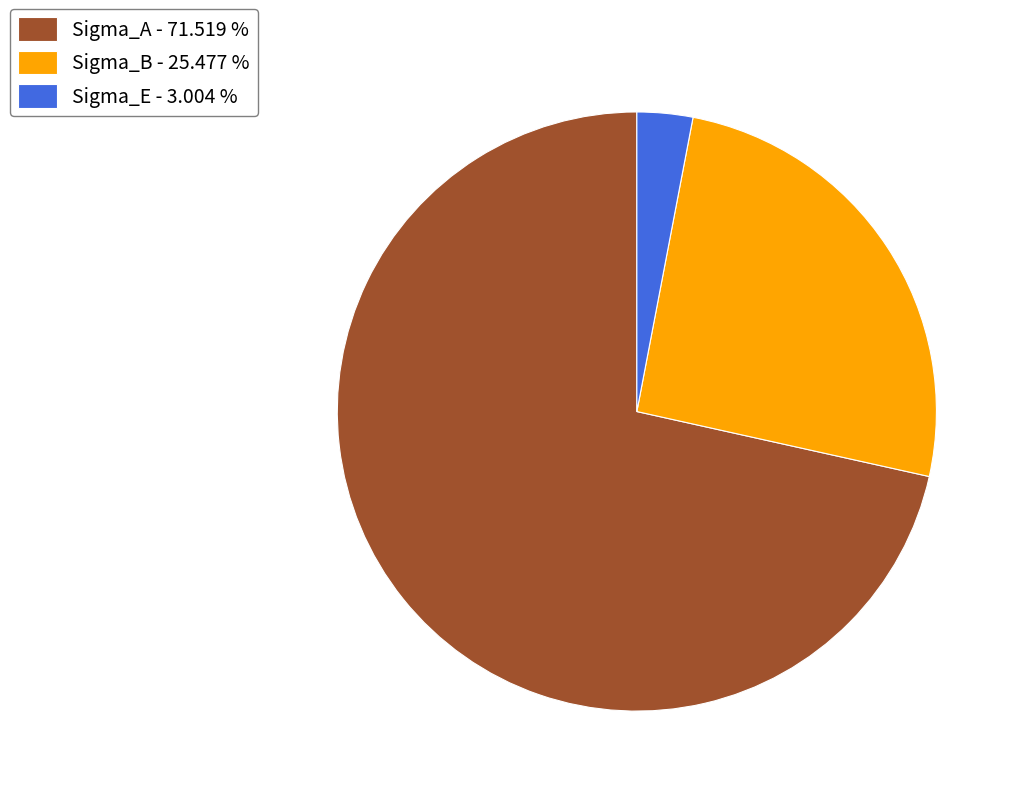

Which has a higher value, Sigma_E - 3.004 % or Sigma_B - 25.477 %?

Sigma_B - 25.477 %